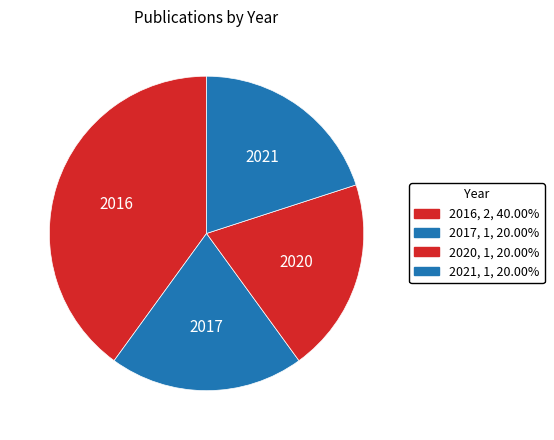

How many segments does this pie chart have?

4